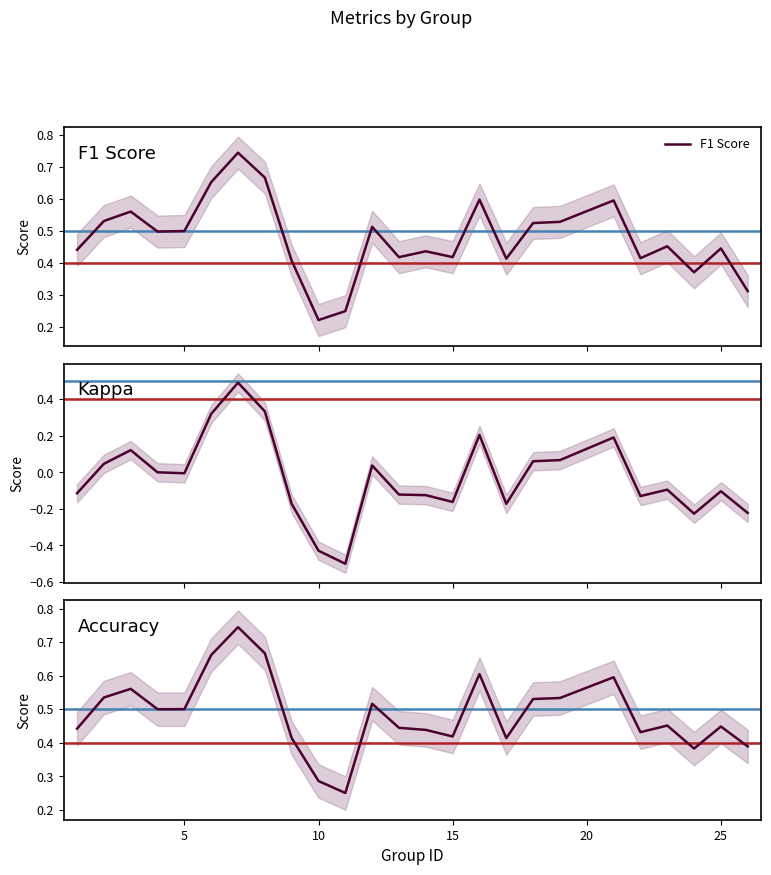

The Kappa series shows 0.1 at 5. True or false?

False